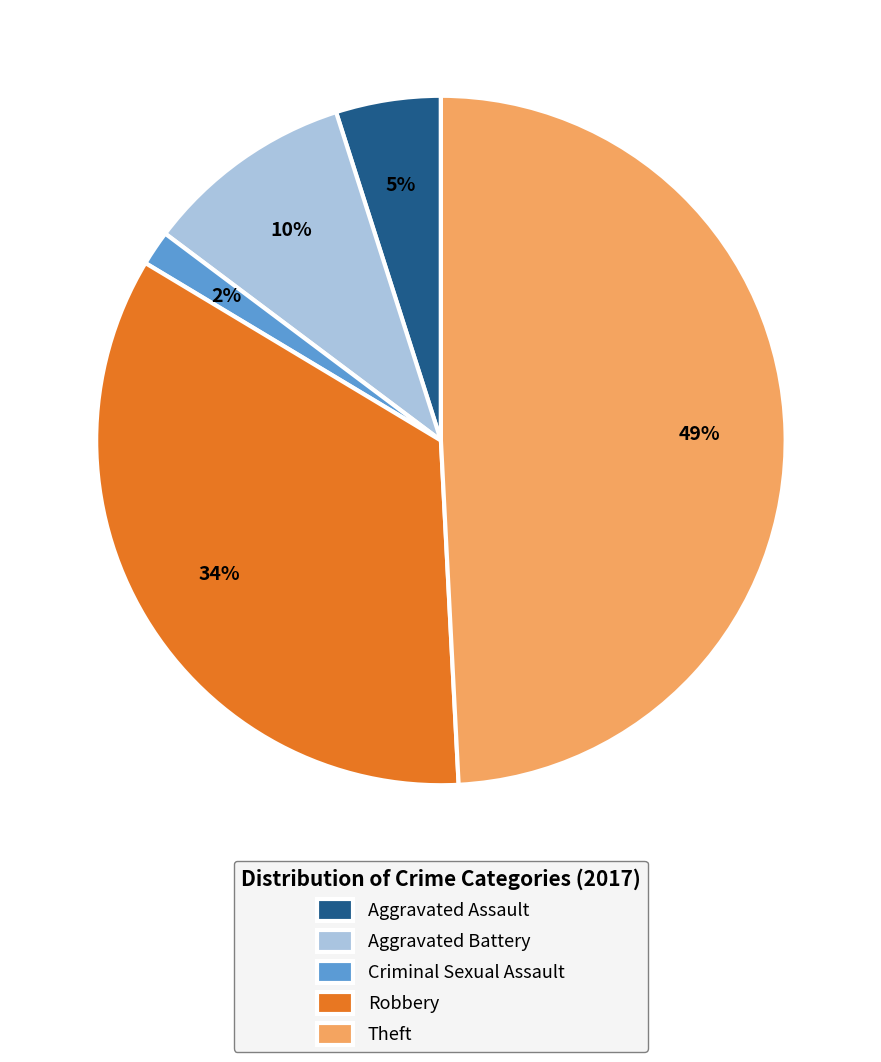

Which slice is the largest?

Theft